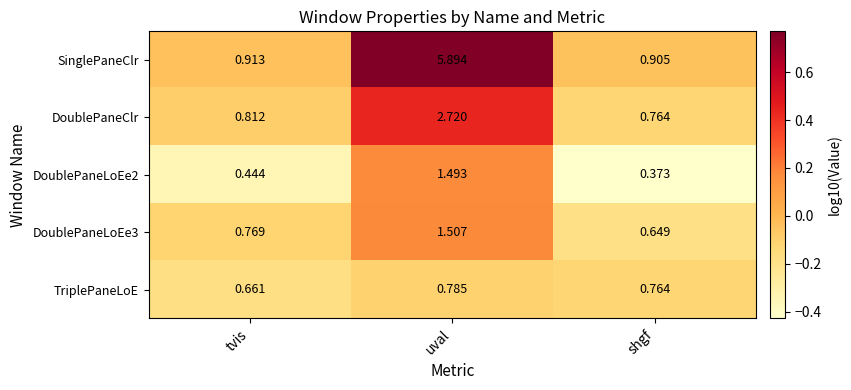

List the labels in order of DoublePaneClr value, smallest first.

shgf, tvis, uval